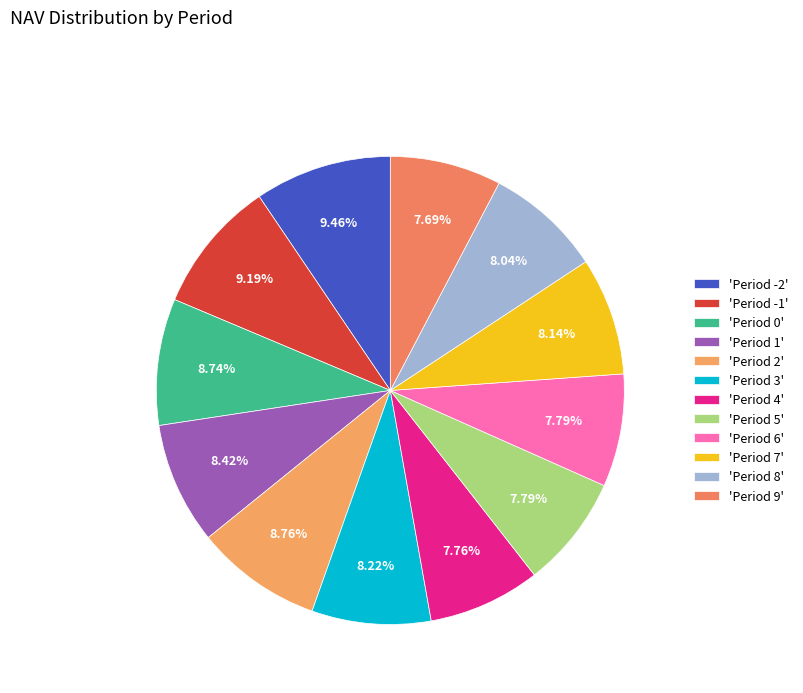

Which slice is the smallest?

Period 9